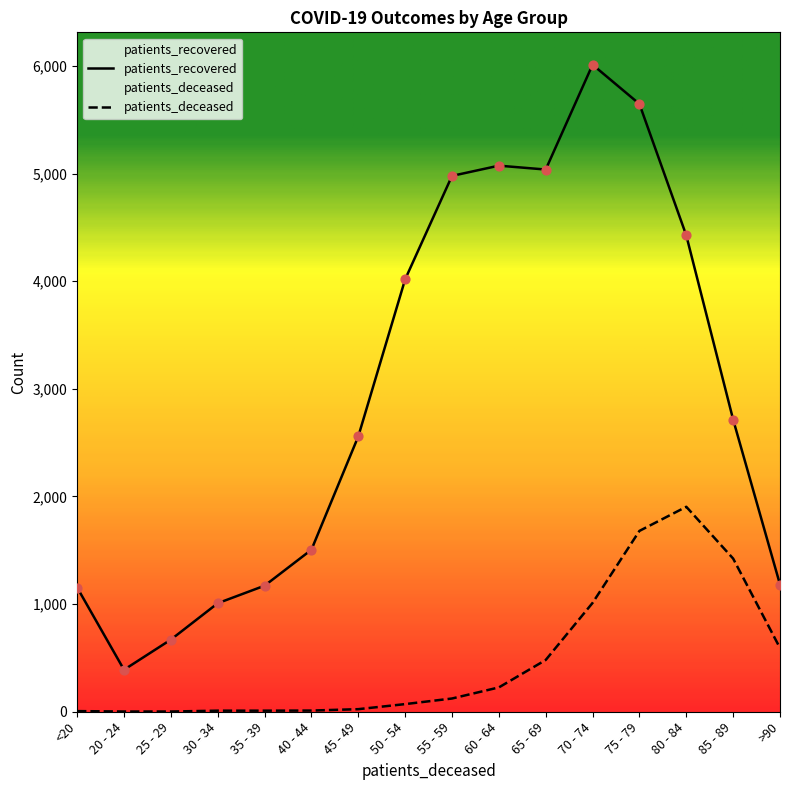

What are all the series names shown in the legend?

patients_deceased, patients_recovered